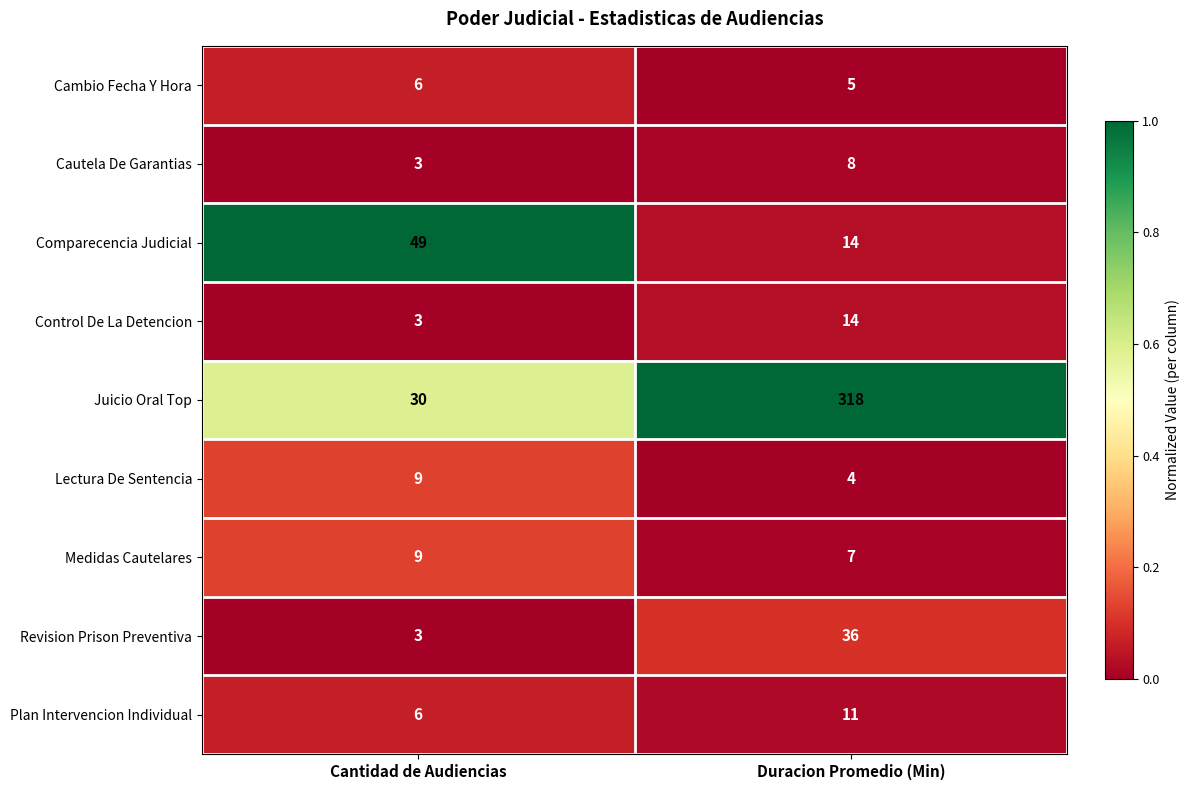

Which series has the largest range (max minus min)?

Juicio Oral Top